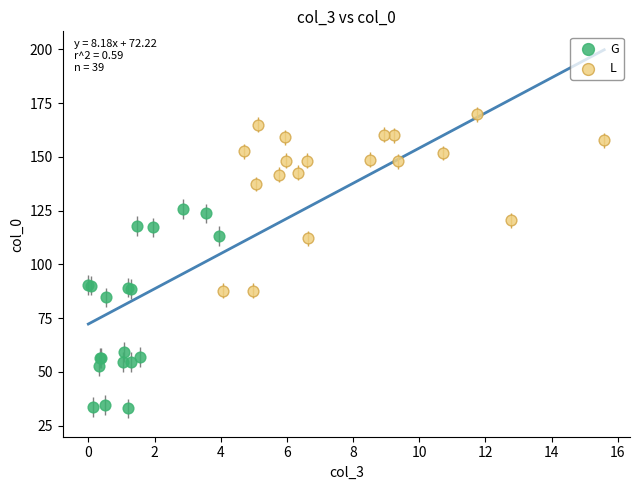

Which series contains the lowest Y value?

G